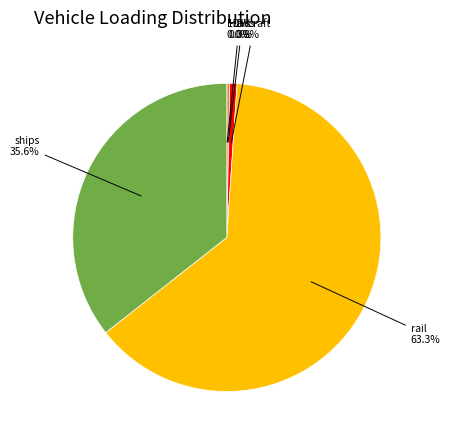

Is there a majority slice in this chart?

Yes